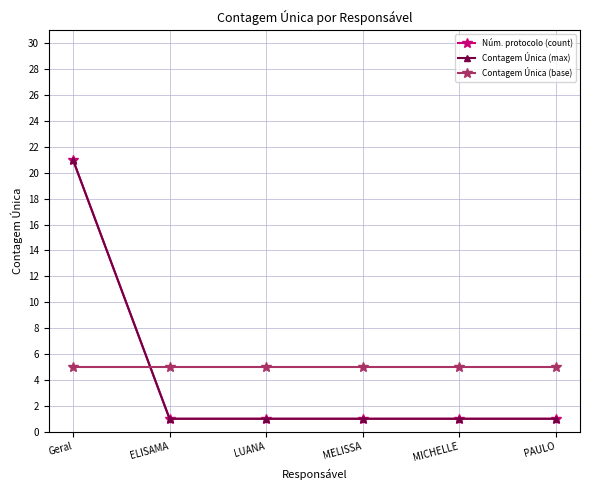

Which series has the largest total across all categories?

Contagem Única (base)